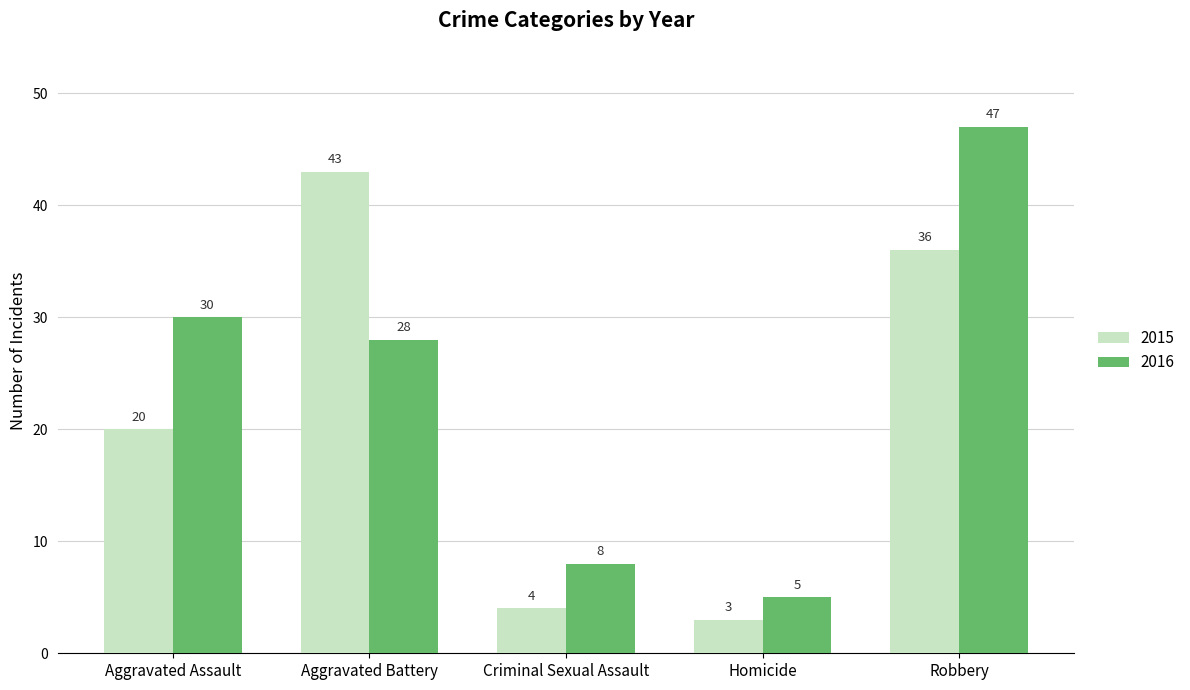

What position from the right is Aggravated Battery?

4